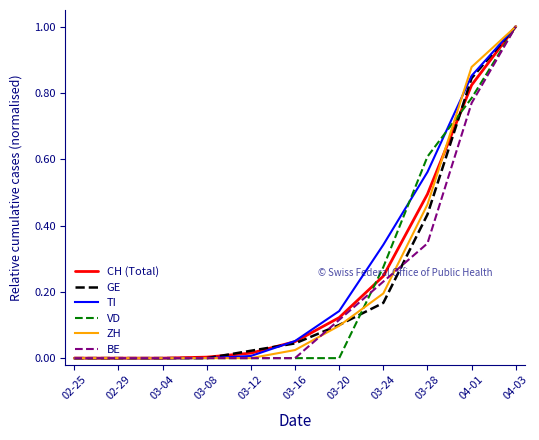

How many lines are shown in the chart?

6